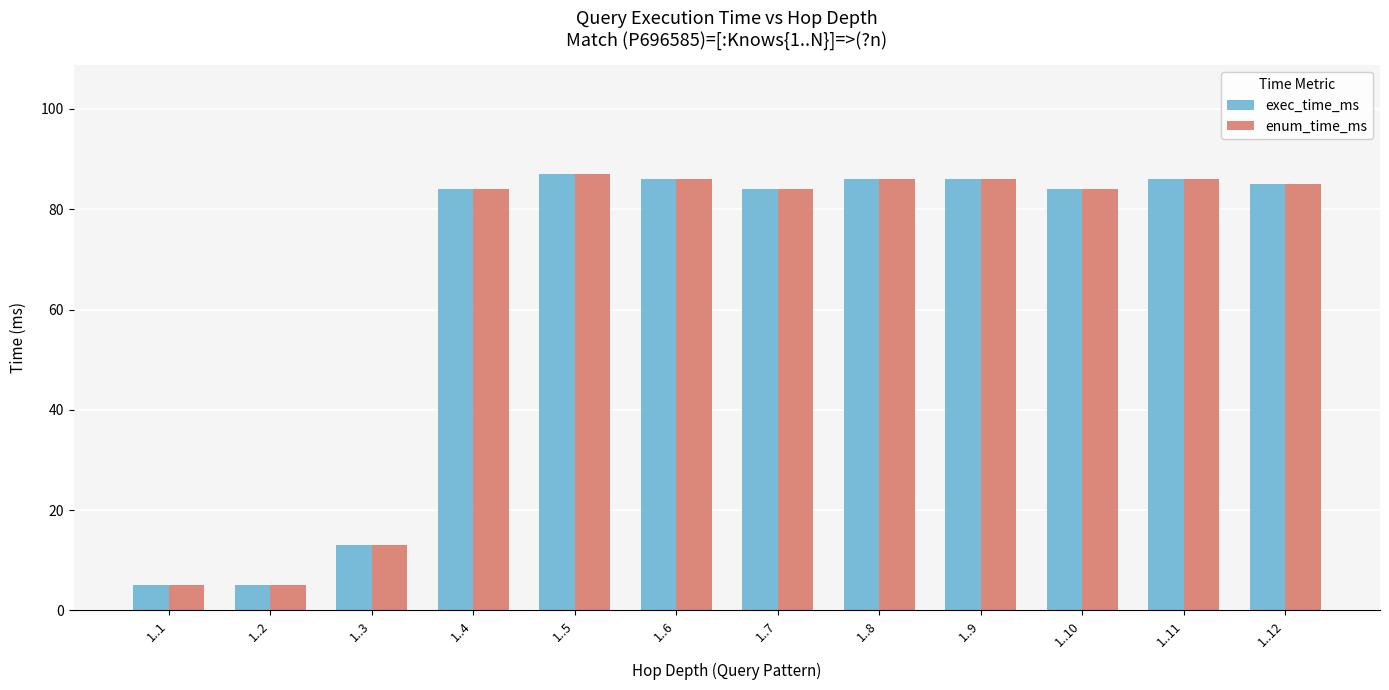

Reading right to left, transcribe all the data shown in this chart.

exec_time_ms: 1..12=85	1..11=86	1..10=84	1..9=86	1..8=86	1..7=84	1..6=86	1..5=87	1..4=84	1..3=13	1..2=5	1..1=5
enum_time_ms: 1..12=85	1..11=86	1..10=84	1..9=86	1..8=86	1..7=84	1..6=86	1..5=87	1..4=84	1..3=13	1..2=5	1..1=5